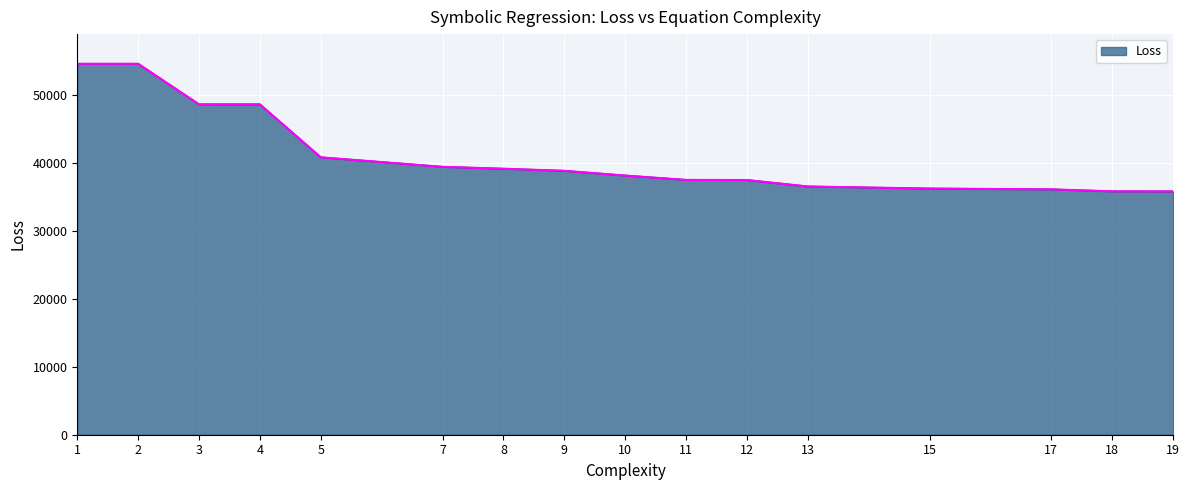

What is the change in value from 10 to 13?

-1608.9